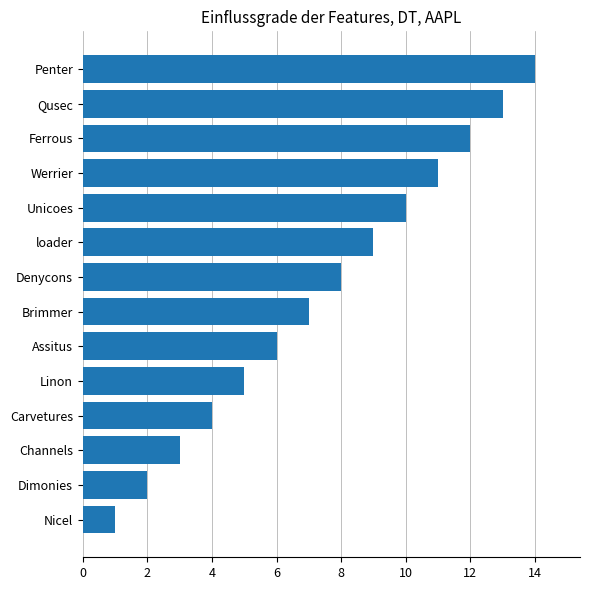

What is the sum of all values?

105